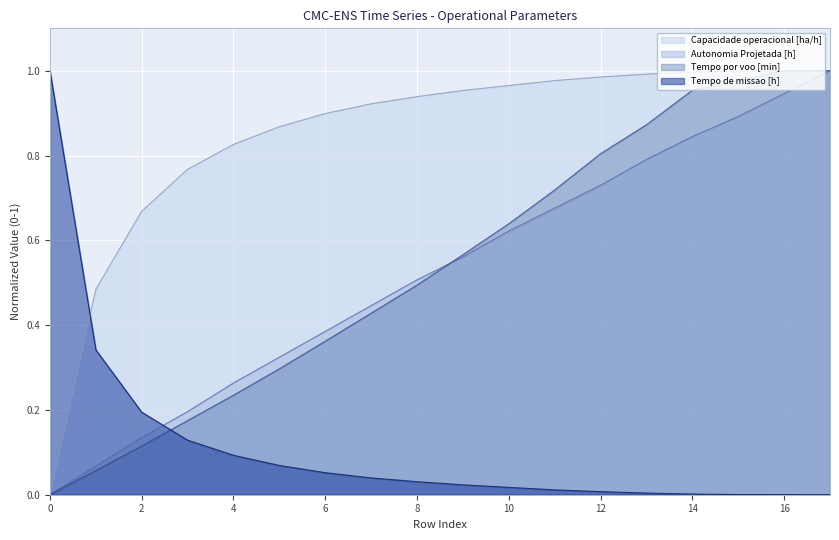

The Capacidade operacional [ha/h] series shows 0.6 at 0. True or false?

False